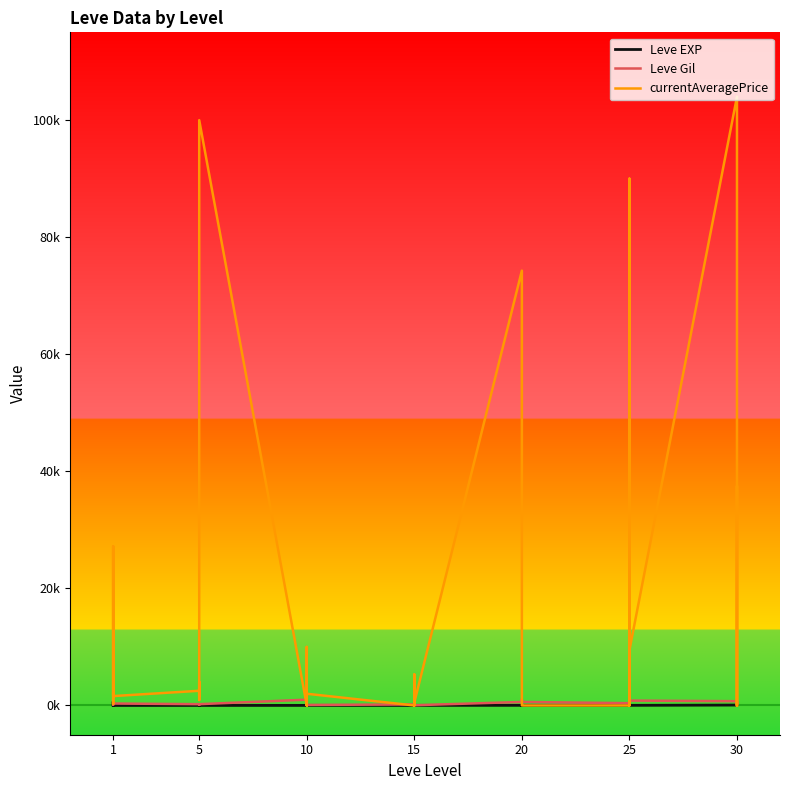

Does the chart have visible grid lines?

No